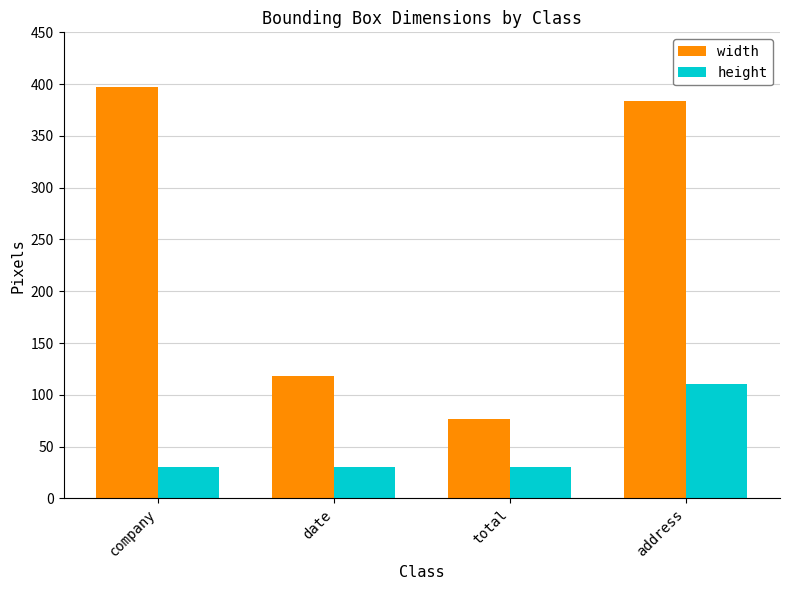

What is the difference between the maximum and minimum values in the height series?

80